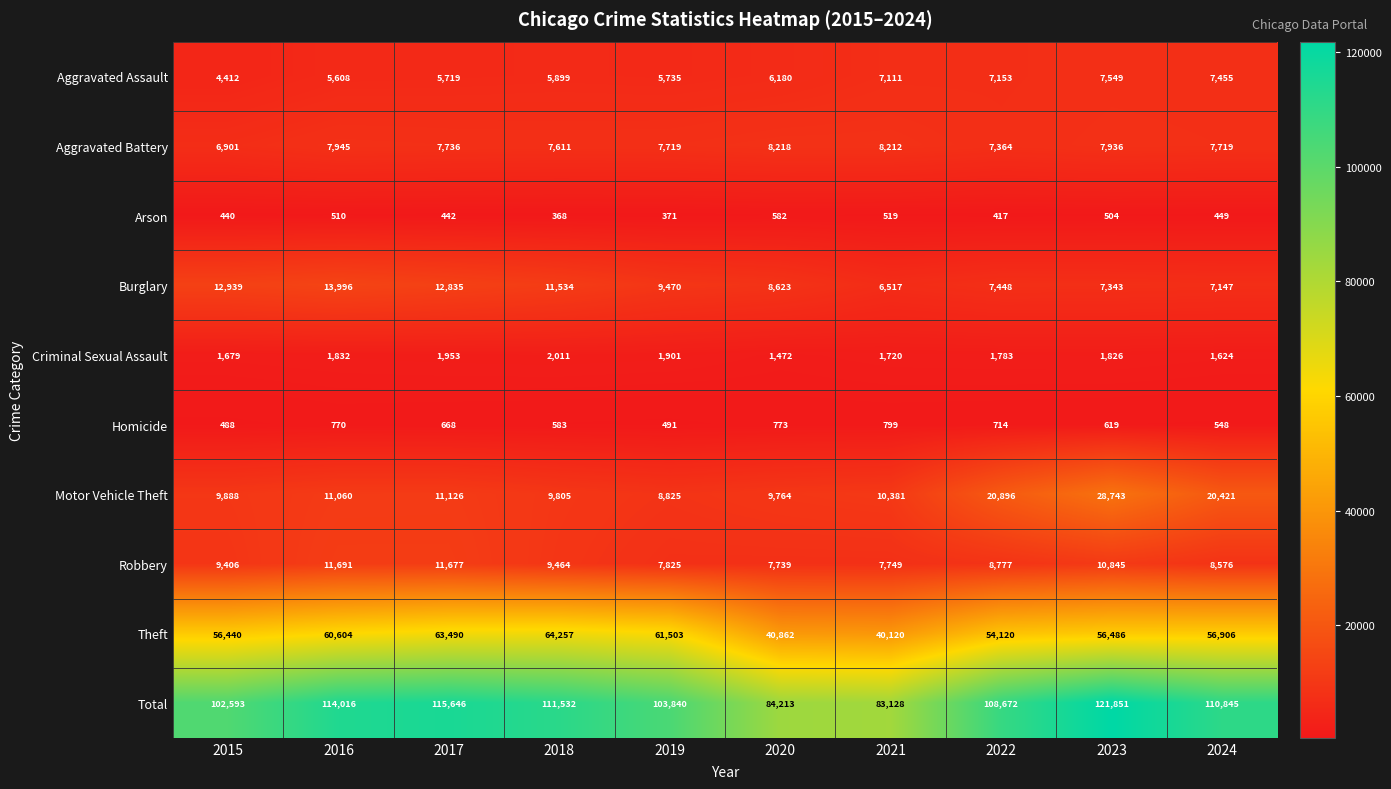

Which category has the lowest value across all series?

2018